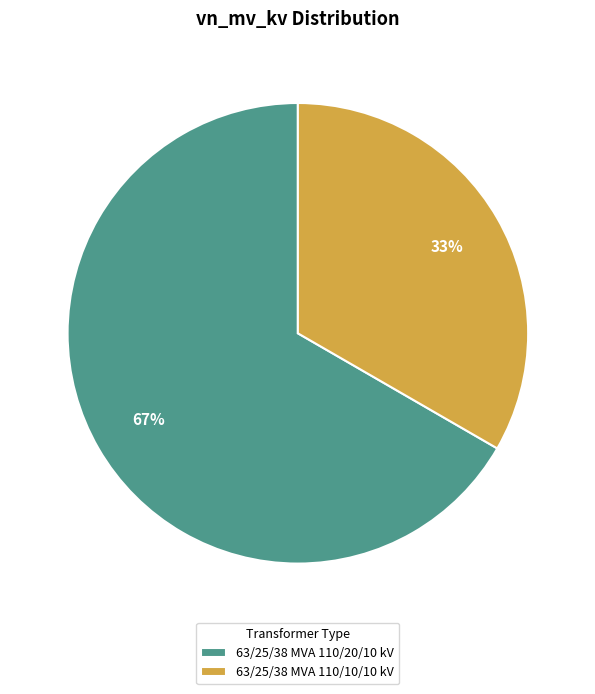

Do 63/25/38 MVA 110/20/10 kV and 63/25/38 MVA 110/10/10 kV together represent more than half of the pie?

Yes